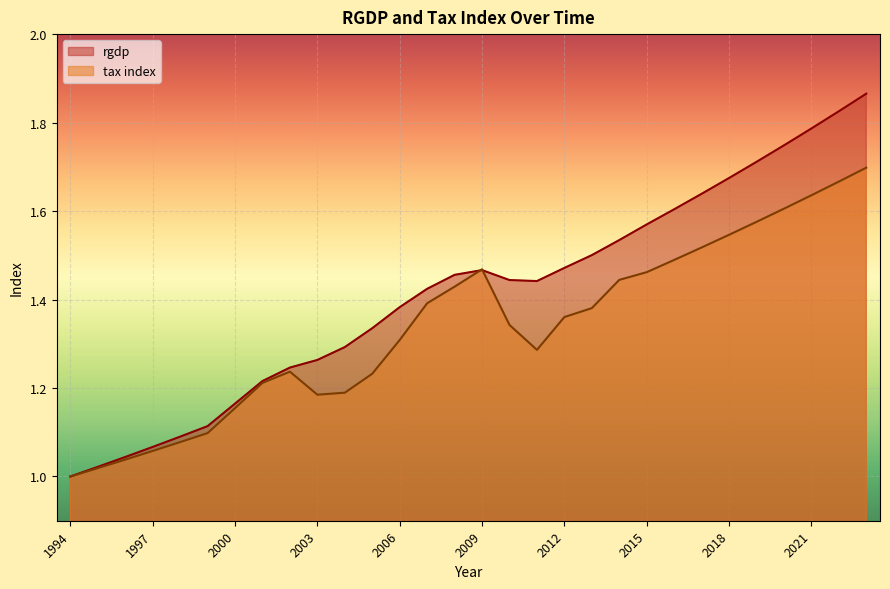

The value of rgdp at 2018 is 0.7. True or false?

False